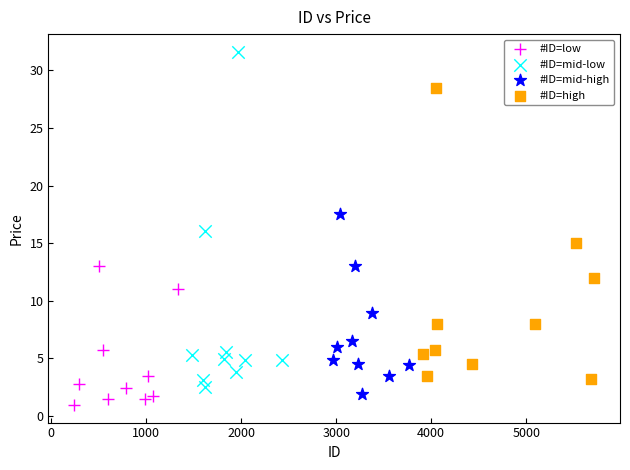

What are all the series names shown in the legend?

#ID=low, #ID=mid-low, #ID=mid-high, #ID=high